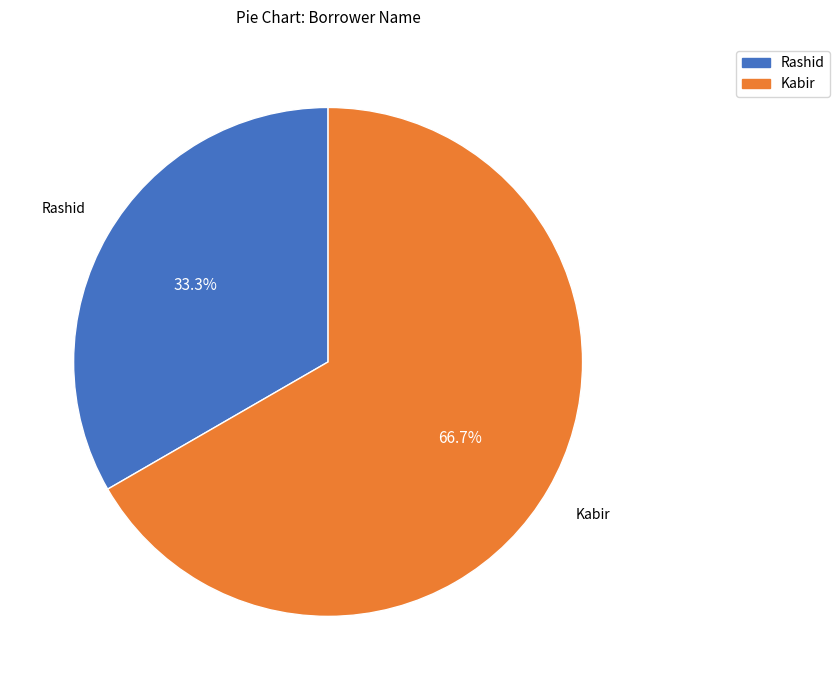

What percentage is the Rashid slice, to the nearest percent?

33%